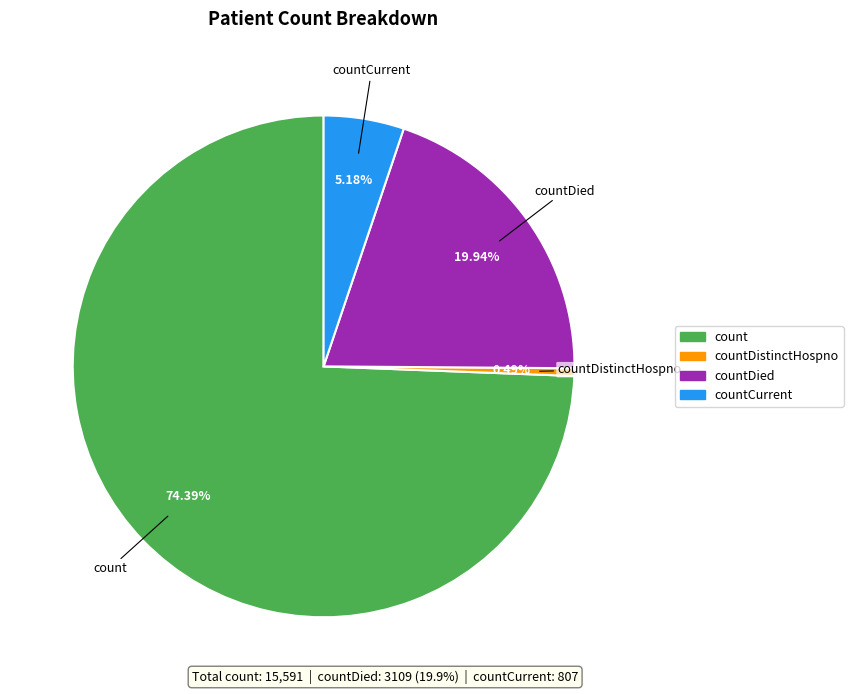

Does any single category account for the majority?

Yes